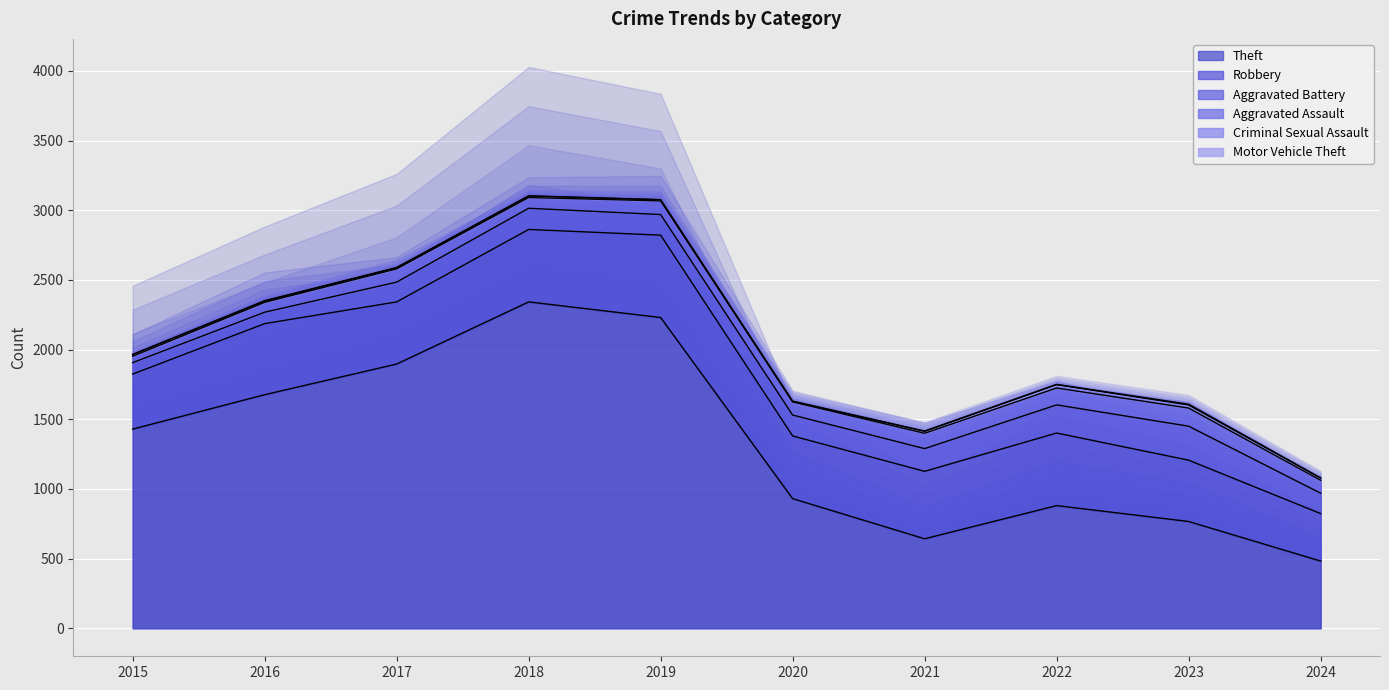

Reading right to left, transcribe all the data shown in this chart.

Theft: 482	766	880	642	930	2230	2342	1896	1676	1429
Robbery: 341	440	521	484	450	591	520	446	510	395
Aggravated Battery: 146	244	202	163	150	148	152	142	82	82
Aggravated Assault: 93	130	121	110	94	98	77	95	71	46
Criminal Sexual Assault: 15	22	24	14	3	8	11	8	8	12
Motor Vehicle Theft: 2	6	2	2	3	1	1	2	4	1